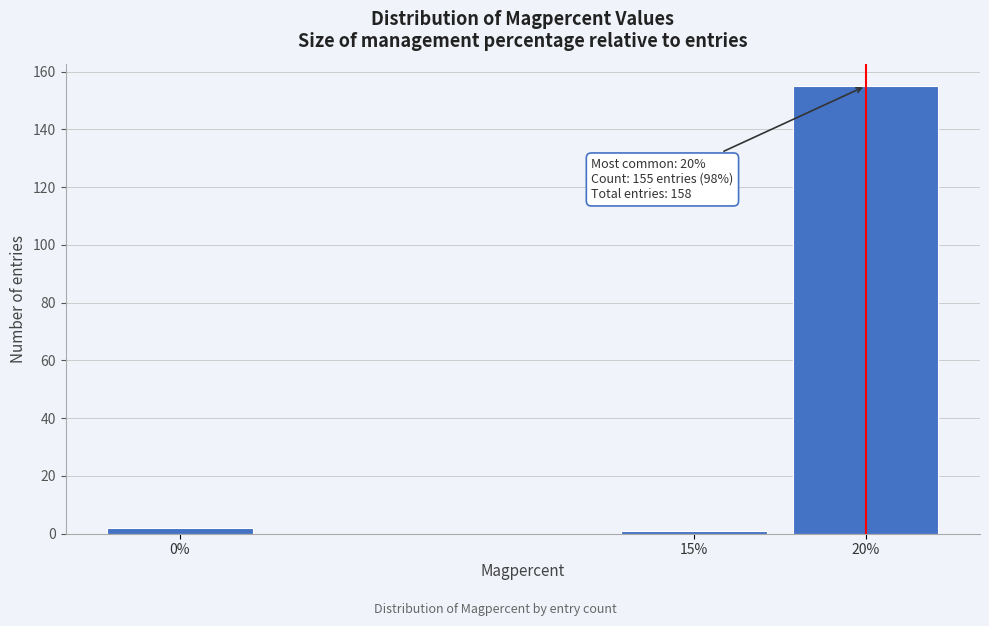

Reading left to right, list all the values displayed in this chart.

2	1	155